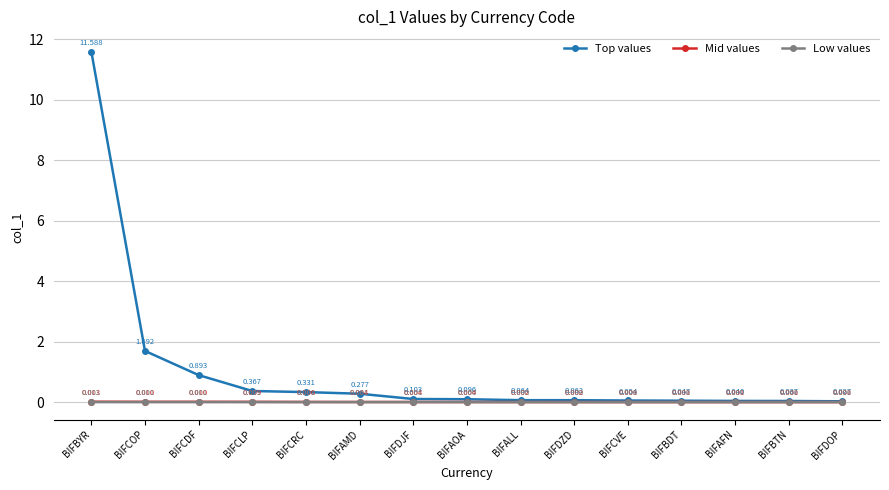

At which category does the chart reach its peak across all series?

BIFBYR